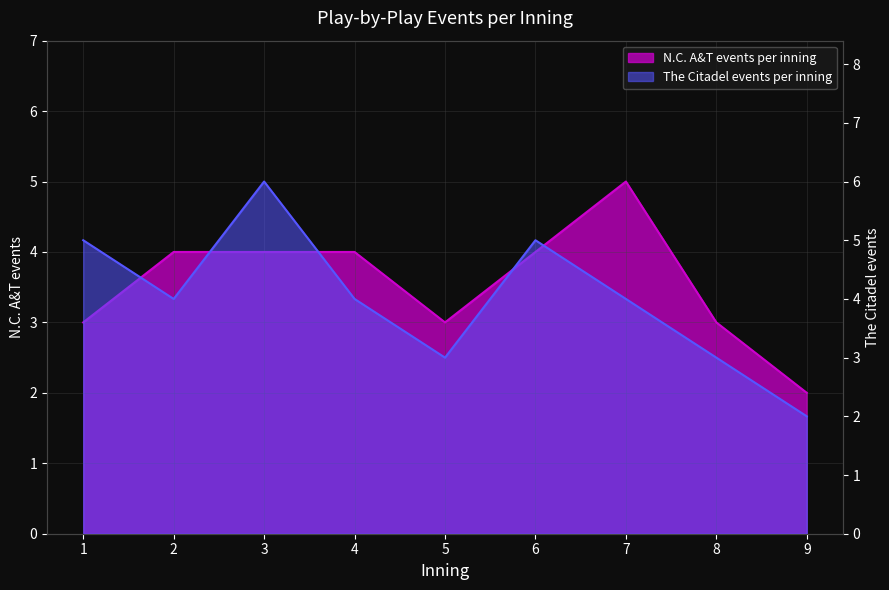

Is the value of The Citadel events per inning at 2 greater than the value of N.C. A&T events per inning at 8?

Yes